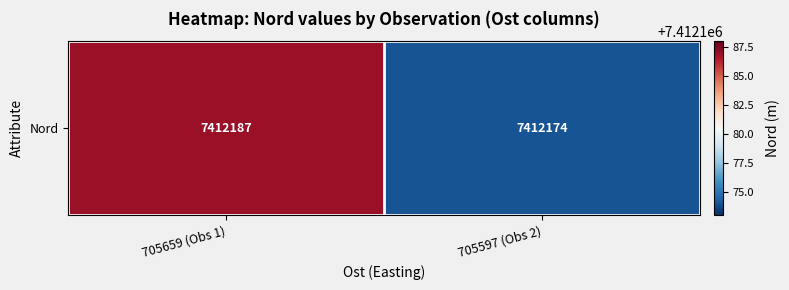

What is the change in value from 705659 (Obs 1) to 705597 (Obs 2)?

-13